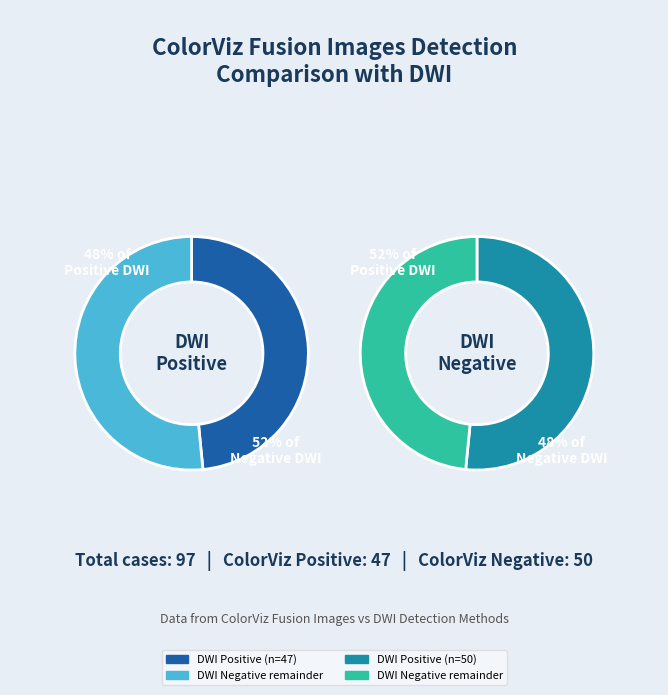

To the nearest percent, what is the combined percentage of Negative and Positive?

100%